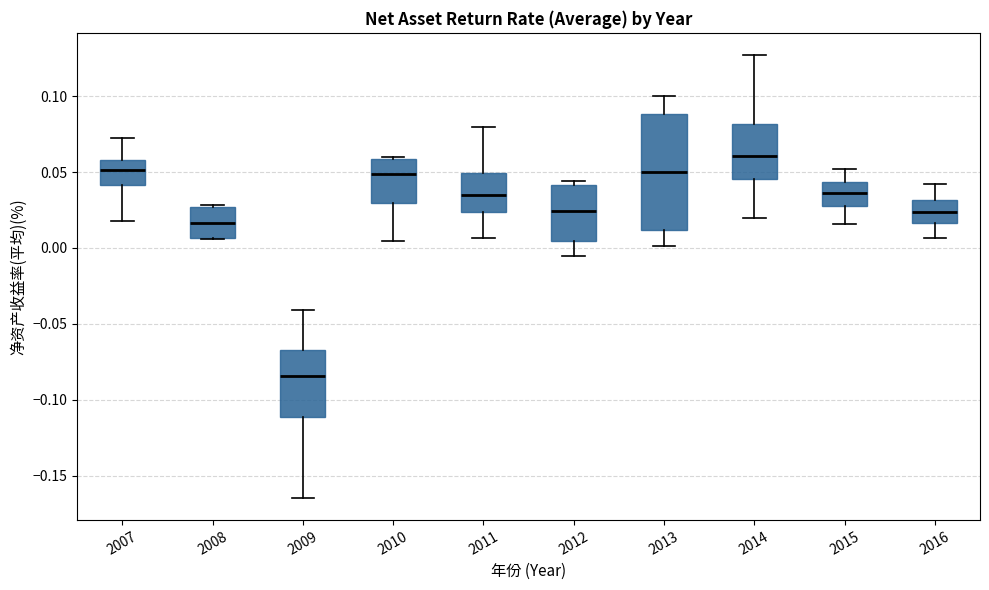

Reading left to right, read every box against the y-axis: the position of its median line, the range the box covers, and the ends of its whiskers. The values are not printed on the chart, so give them approximately, as read against the axis.

2007: median 0.050, box 0.040 to 0.060, whiskers 0.020 to 0.070
2008: median 0.015, box 0.005 to 0.025, whiskers 0.005 to 0.030
2009: median -0.085, box -0.110 to -0.065, whiskers -0.165 to -0.040
2010: median 0.050, box 0.030 to 0.060, whiskers 0.005 to 0.060
2011: median 0.035, box 0.025 to 0.050, whiskers 0.005 to 0.080
2012: median 0.025, box 0.005 to 0.040, whiskers -0.005 to 0.045
2013: median 0.050, box 0.010 to 0.090, whiskers 0.000 to 0.100
2014: median 0.060, box 0.045 to 0.080, whiskers 0.020 to 0.125
2015: median 0.035, box 0.025 to 0.045, whiskers 0.015 to 0.050
2016: median 0.025, box 0.015 to 0.030, whiskers 0.005 to 0.040